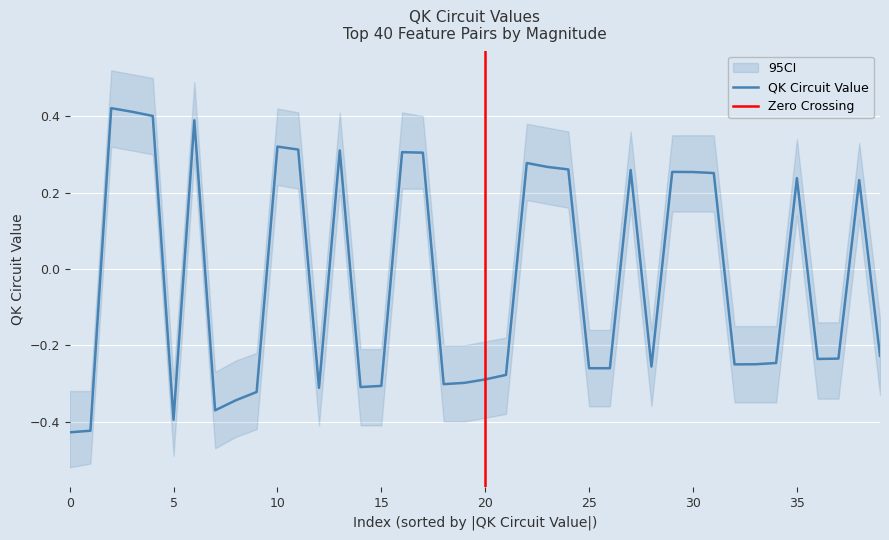

At which label is the value closest to 0?

39